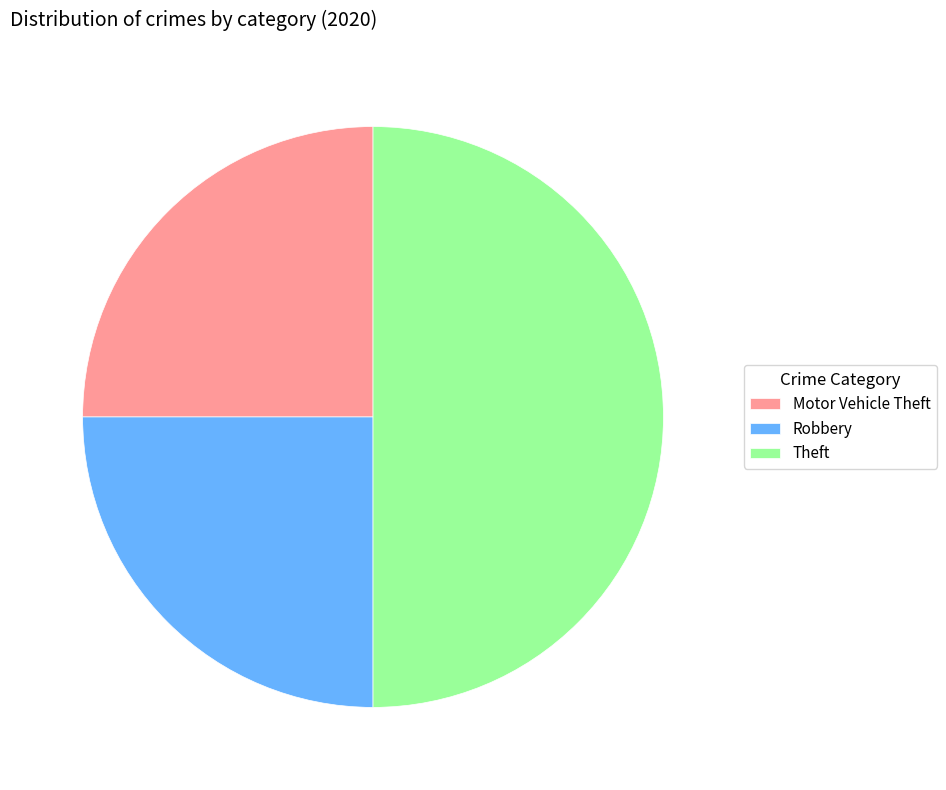

Does Motor Vehicle Theft account for over 50% of the chart?

No